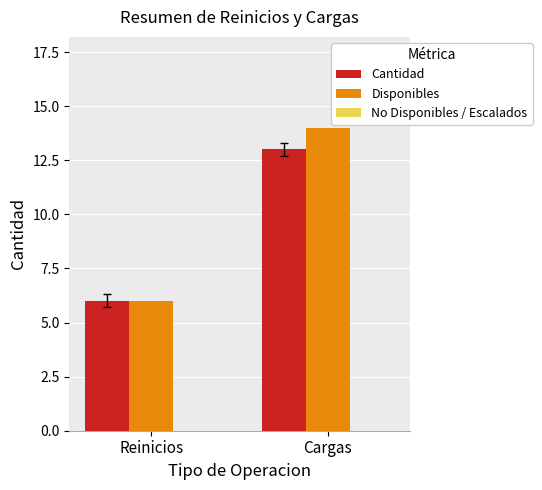

Are the bars horizontal?

No